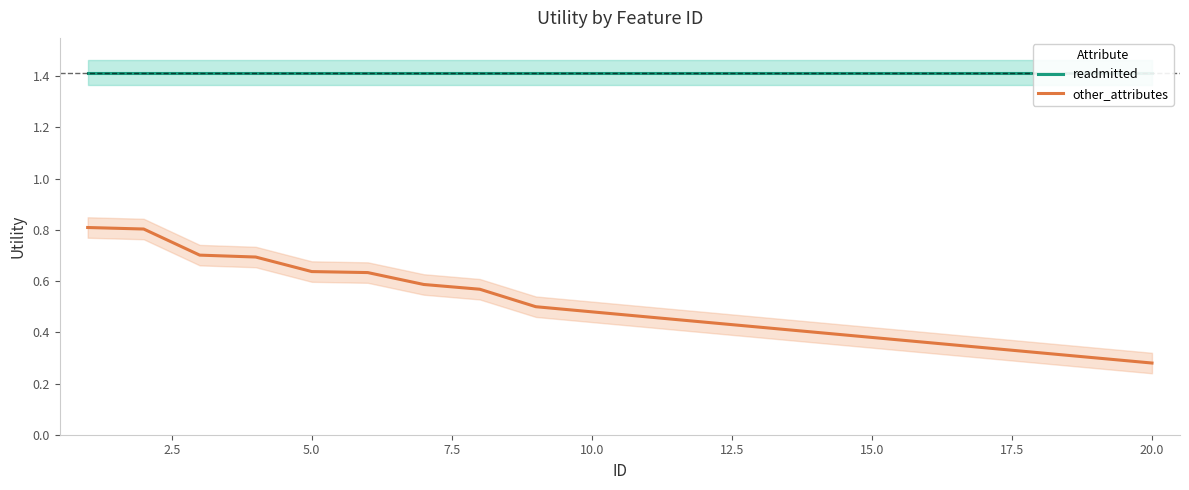

List the series in order of their overall mean, highest first.

readmitted, other_attributes